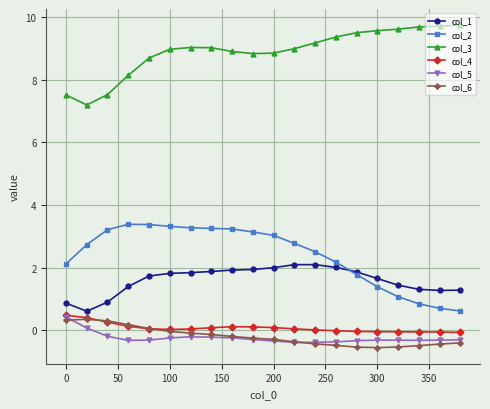

What is the difference between the second highest and minimum values in the col_5 series?

0.5